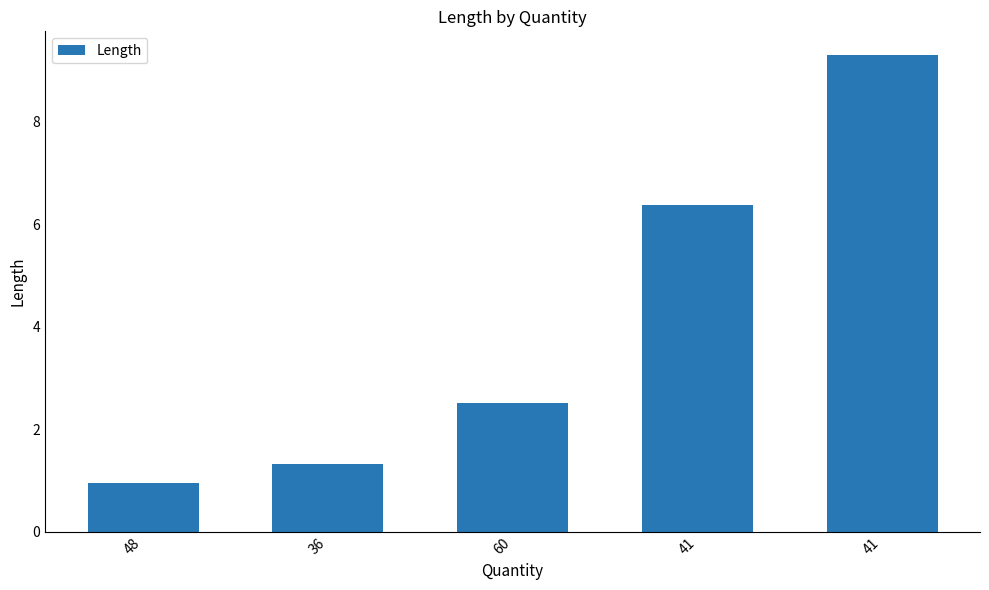

List the labels in order of value, smallest first.

48, 36, 60, 41, 41